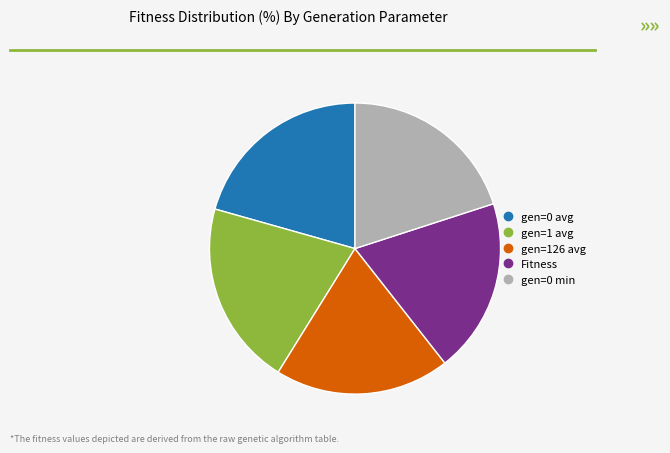

Combined, do gen=0 avg and gen=126 avg account for over 50%?

No